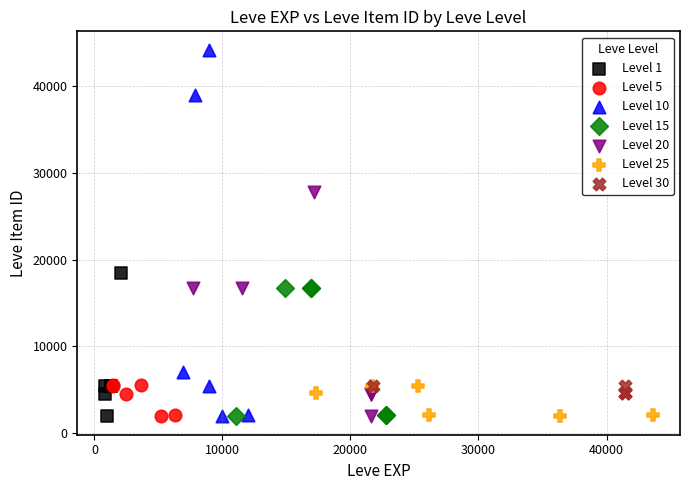

Which series has the widest spread of Y values?

Level 10